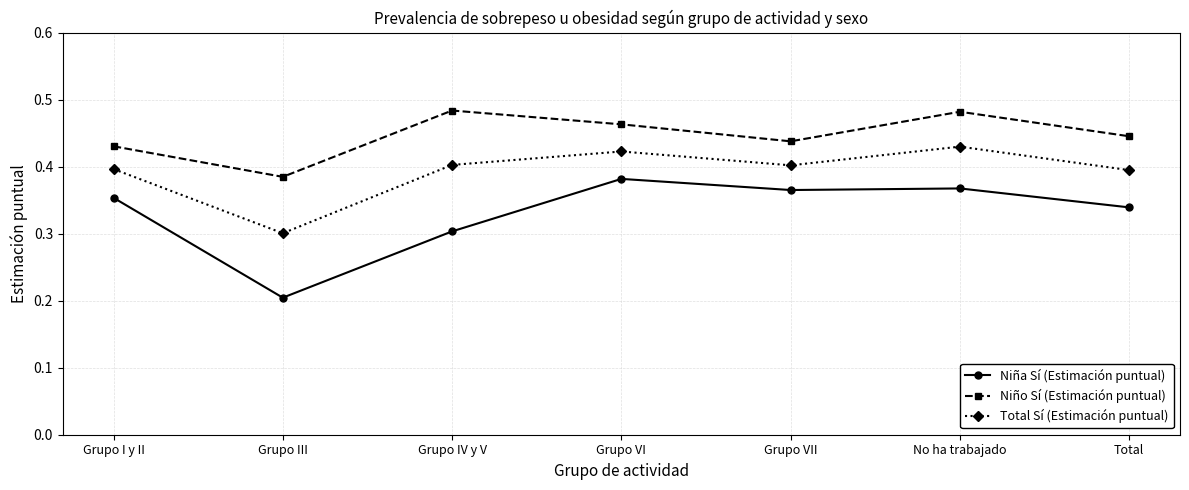

Which series has the widest spread of values?

Niña Sí (Estimación puntual)